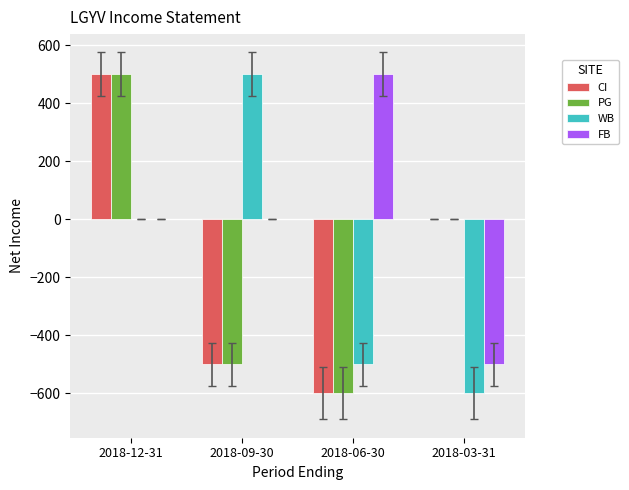

Count the number of data series in this chart.

4